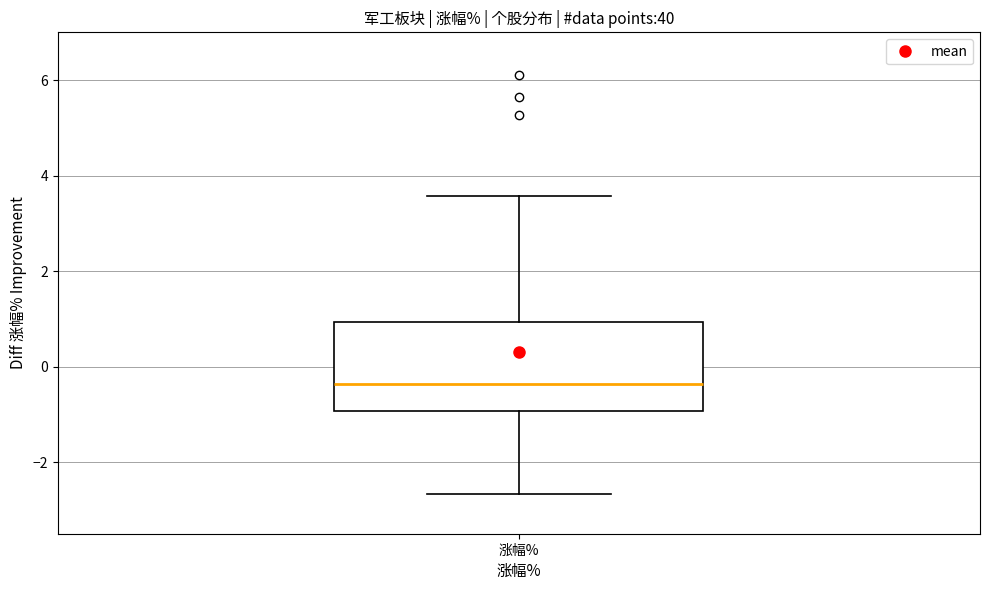

Transcribe this box plot: give where the median line is, the range the box spans, and where the two whiskers end, as read against the y-axis. The values are not printed on the chart, so give them approximately, as read against the axis.

median -0.4, box -1.0 to 1.0, whiskers -2.6 to 3.6